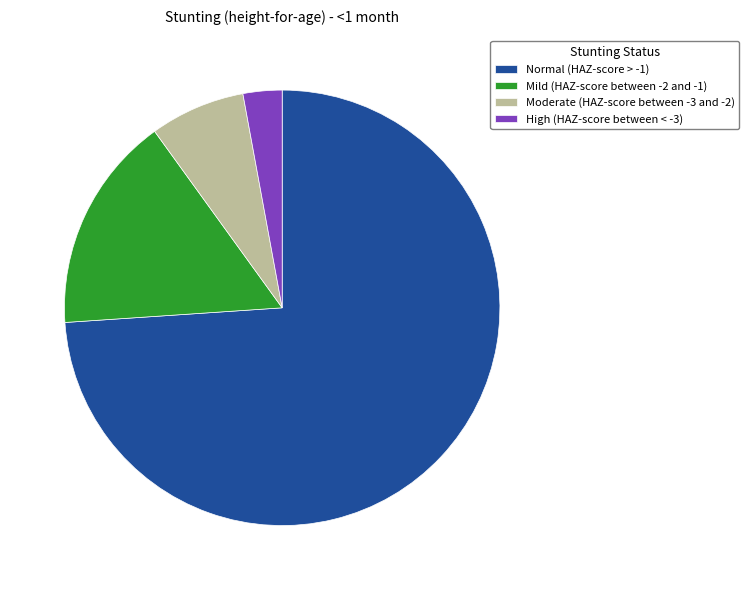

What is the smallest slice in the pie chart?

High (HAZ-score between < -3)